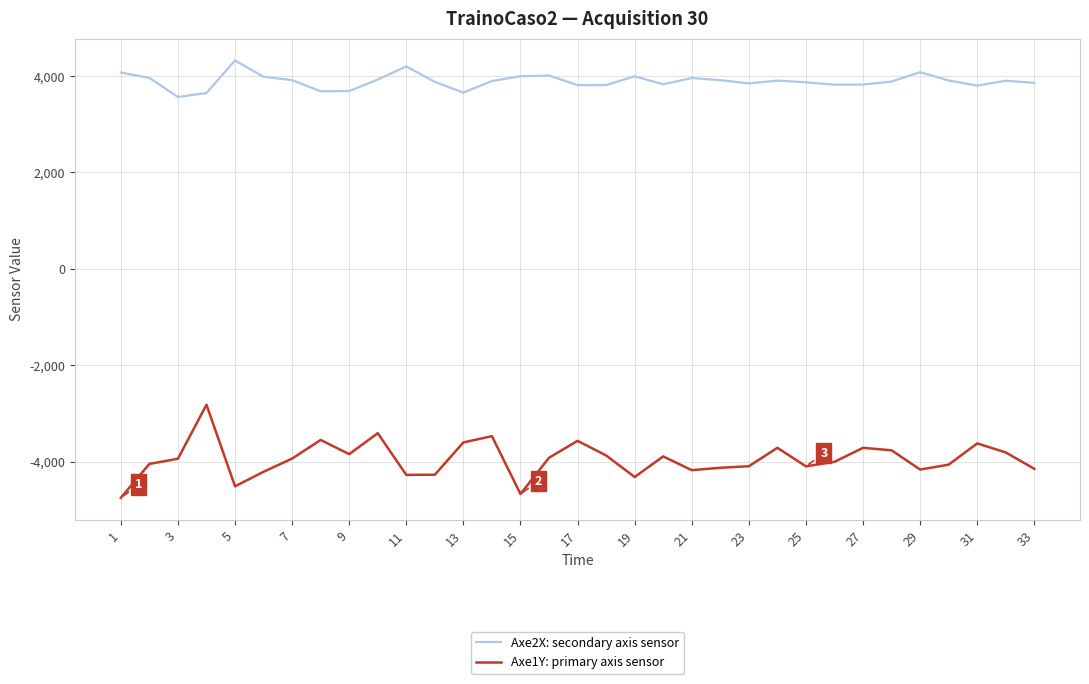

Rank the series by their average value, from lowest to highest.

Axe1Y: primary axis sensor, Axe2X: secondary axis sensor